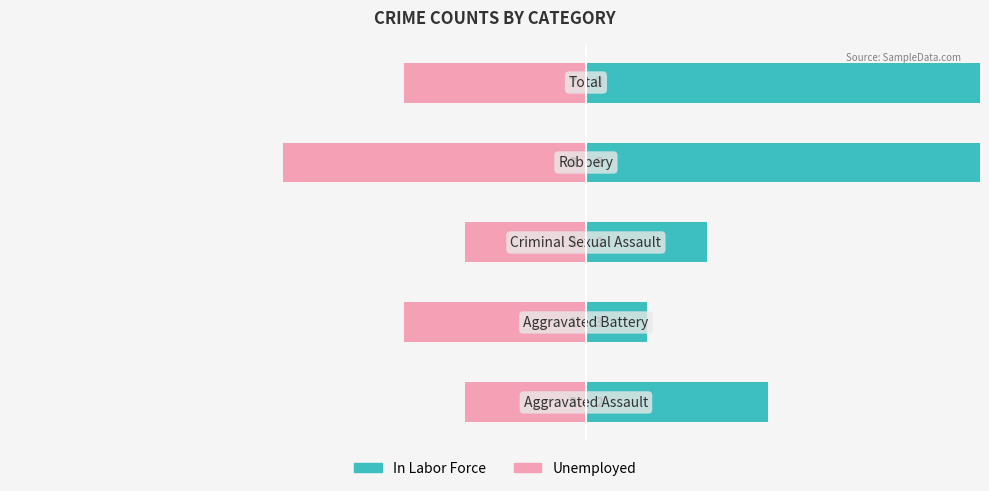

Reading right to left, what are all the values shown in this chart?

In Labor Force: 4=7	3=8	2=2	1=1	0=3
Unemployed: 4=-3	3=-5	2=-2	1=-3	0=-2